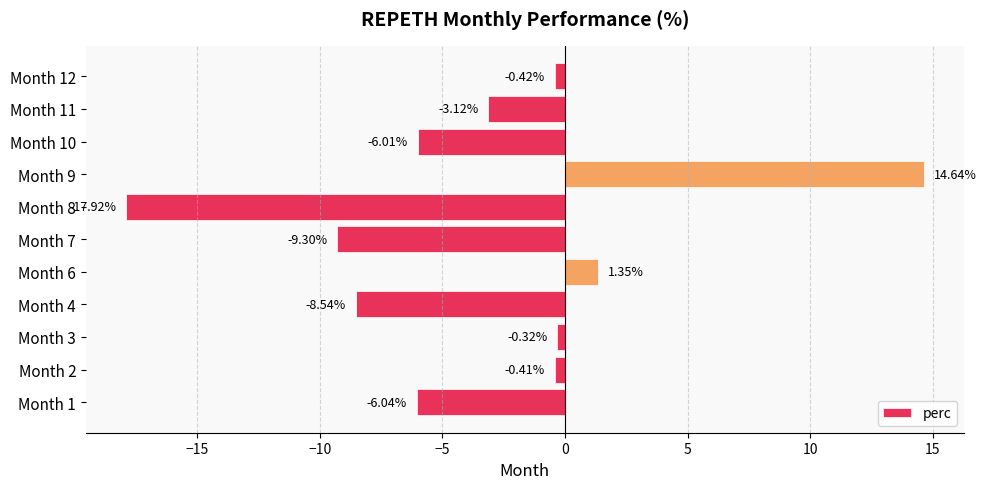

Rank the categories by value from lowest to highest.

Month 8, Month 7, Month 4, Month 1, Month 10, Month 11, Month 12, Month 2, Month 3, Month 6, Month 9